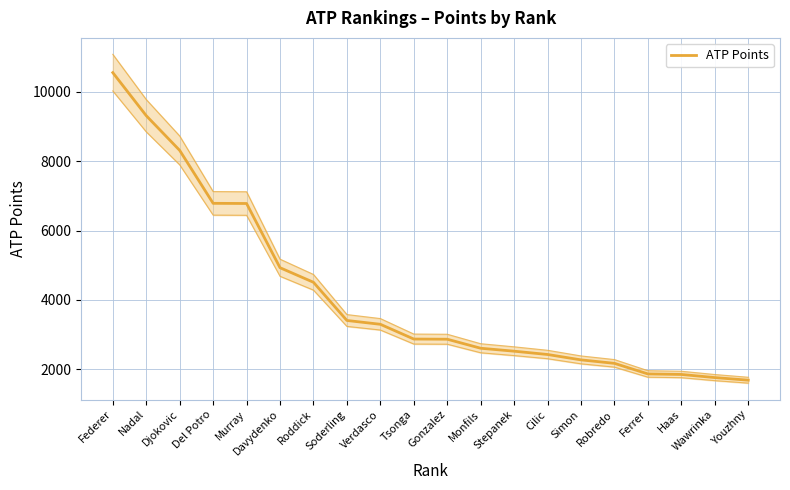

What position from the left is Monfils?

12